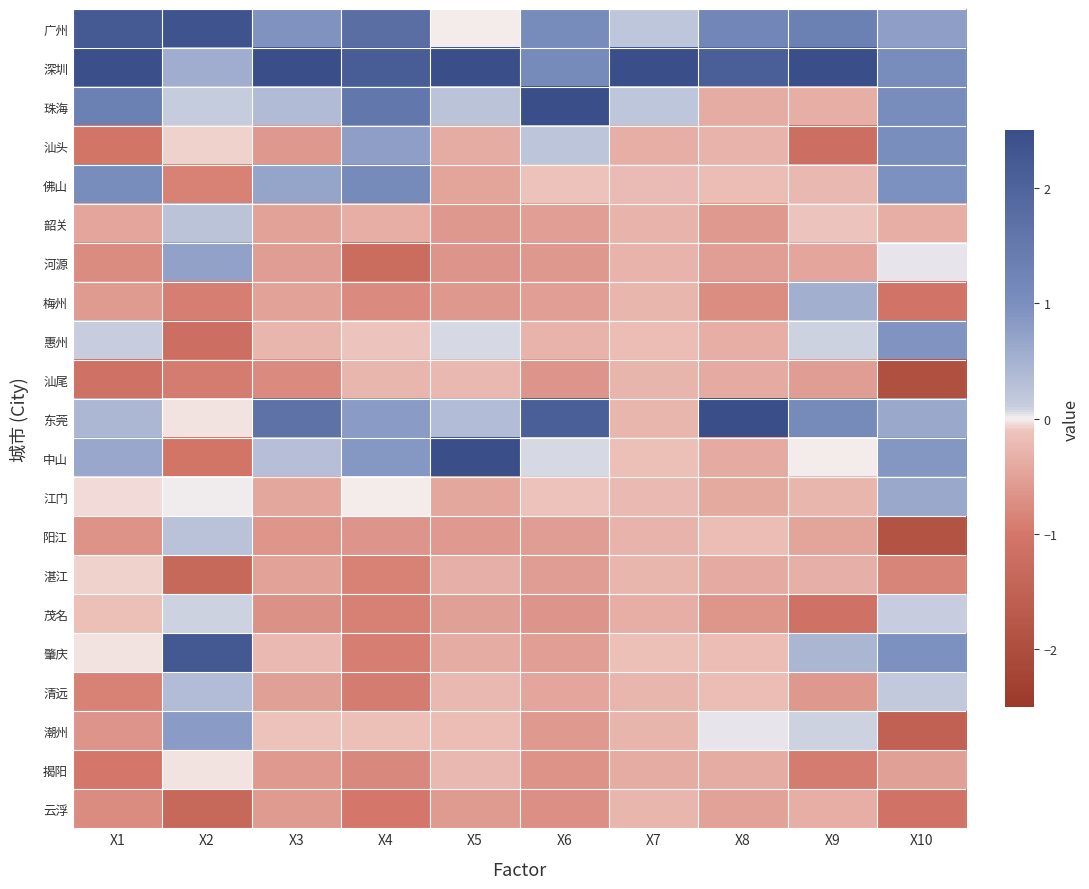

What is the minimum value shown in the chart?

-1.9